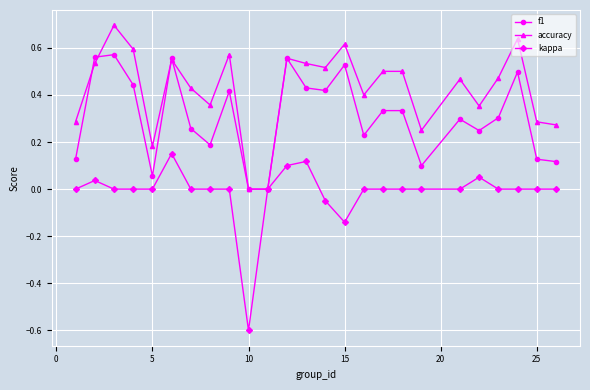

Which series has the largest total across all categories?

accuracy